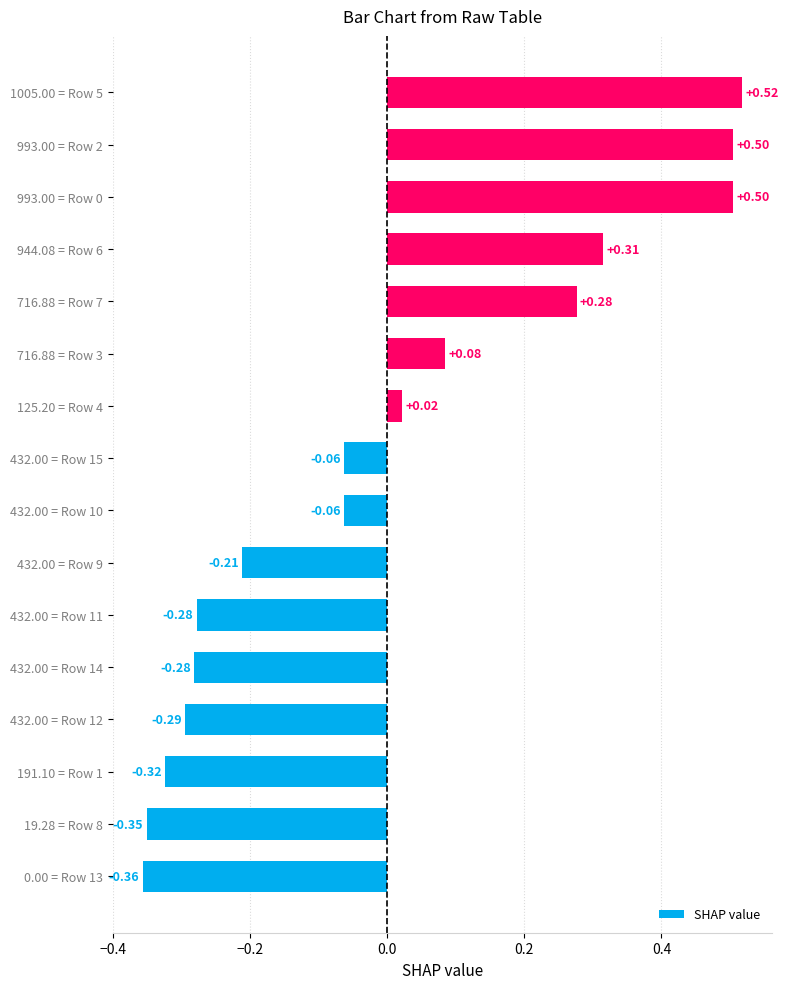

What is the sum of the values at 432.00 = Row 12 and 191.10 = Row 1?

-0.6